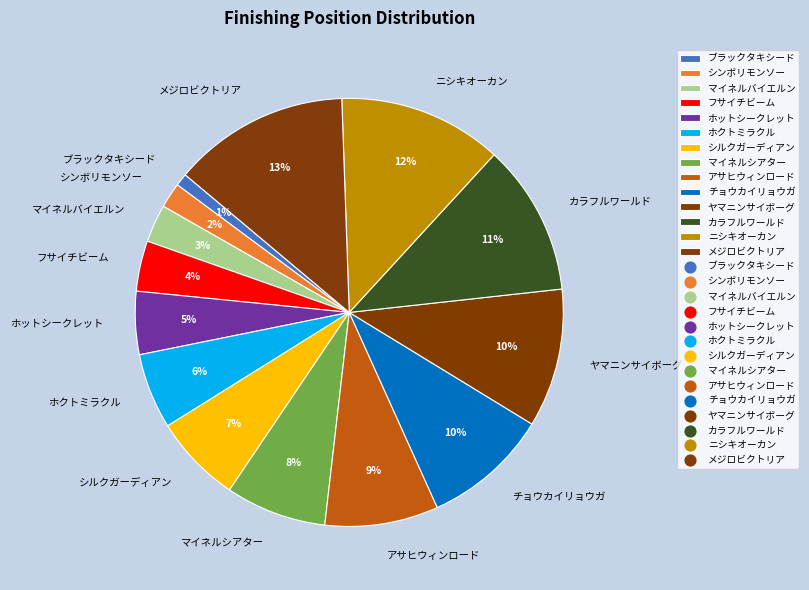

To the nearest percent, what portion does シンボリモンソー represent?

2%